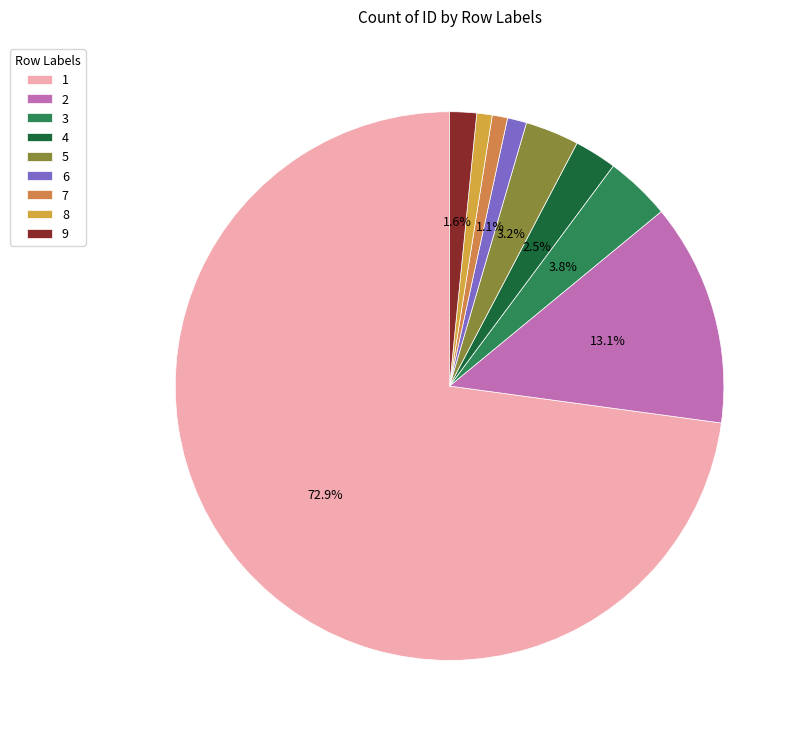

What is the largest slice in the pie chart?

1